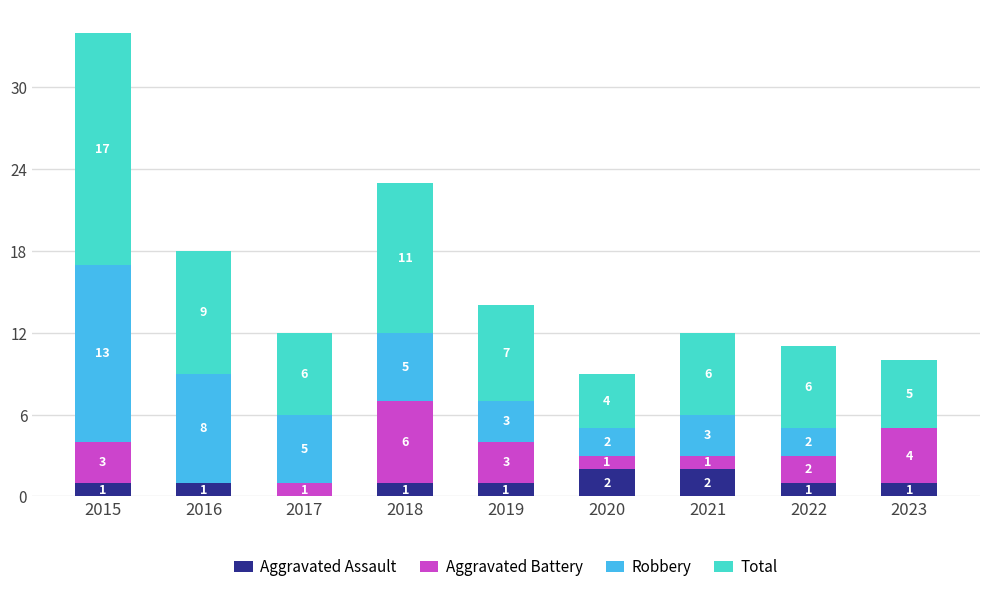

What is the total value across all series at 2020?

9